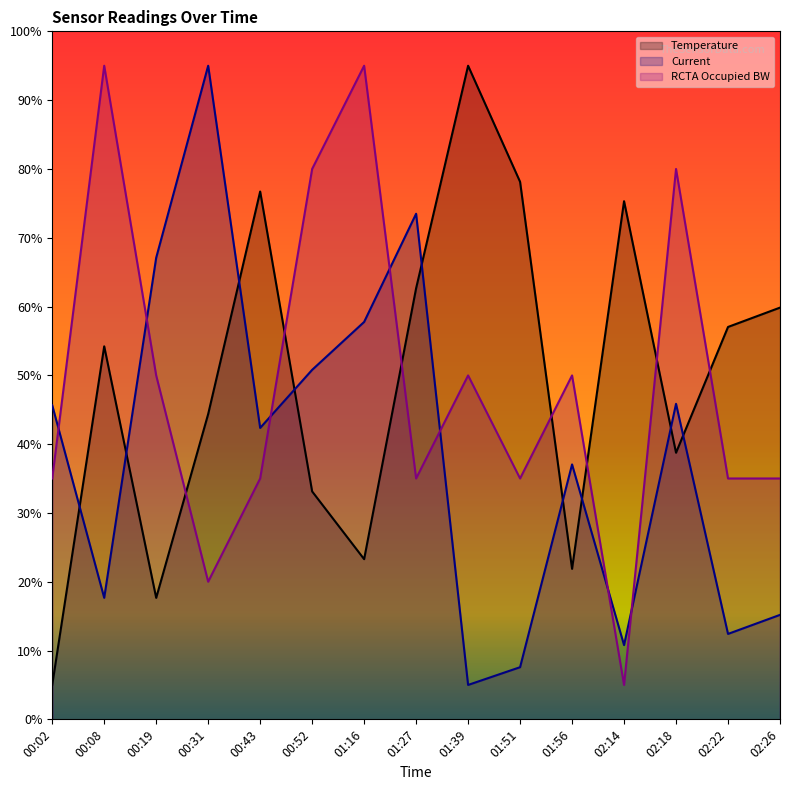

True or false: RCTA Occupied BW has a value of 7.7 at 00:31.

False